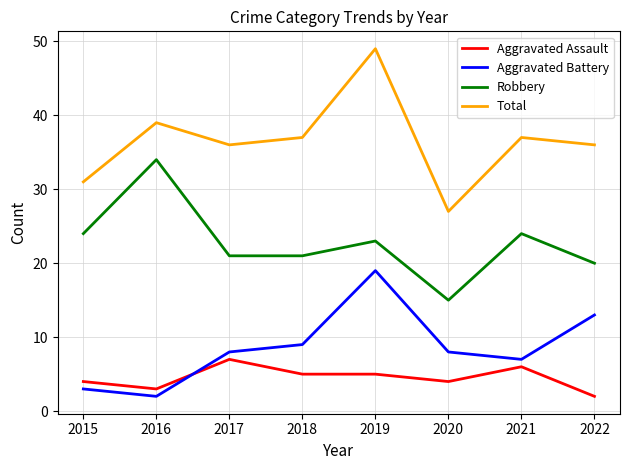

What is the difference between the highest and lowest values at 2019?

44